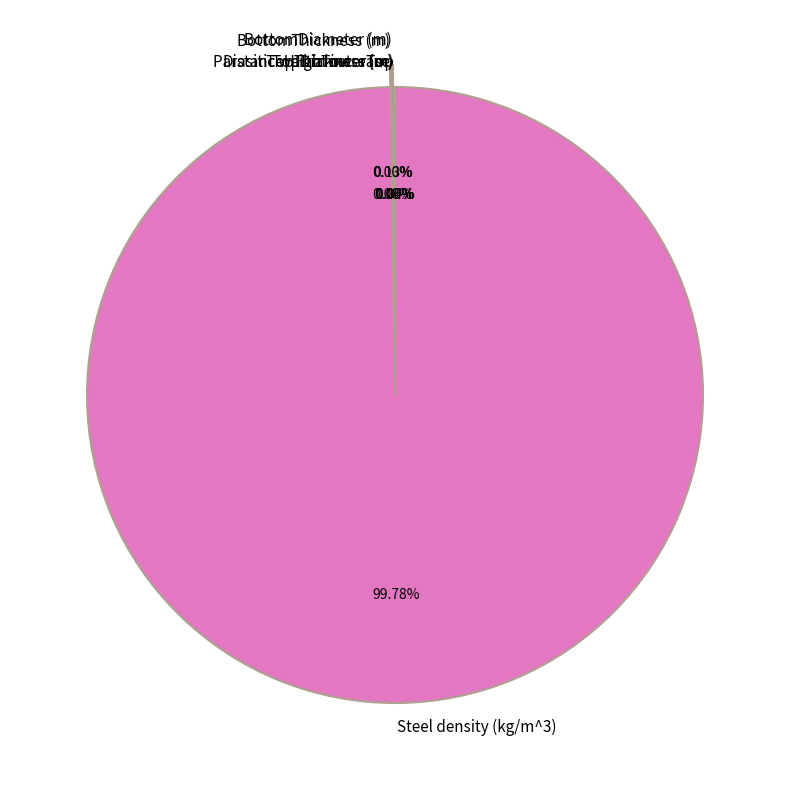

Is there a majority slice in this chart?

Yes